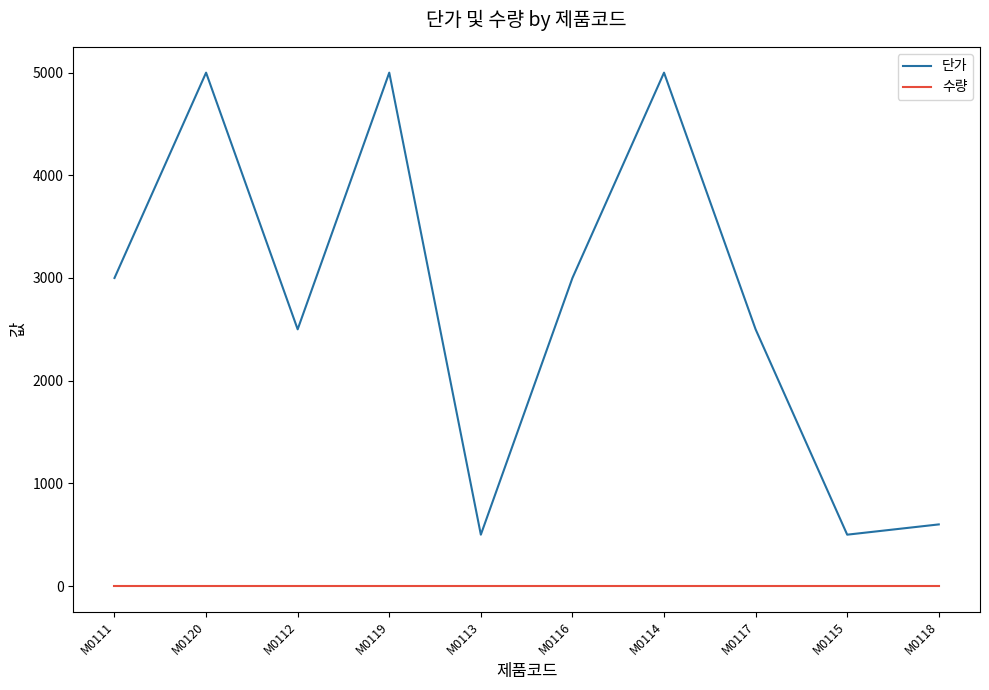

List the series in order of their peak value, highest first.

단가, 수량